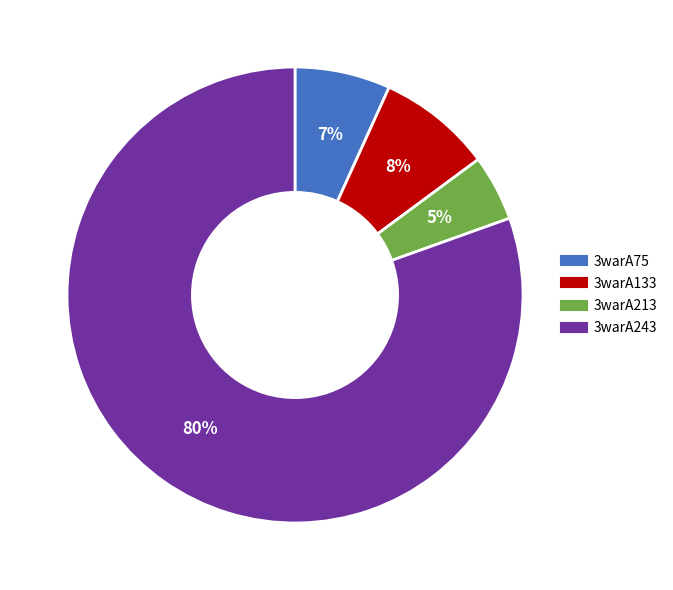

Is 3warA213 the majority of the pie?

No